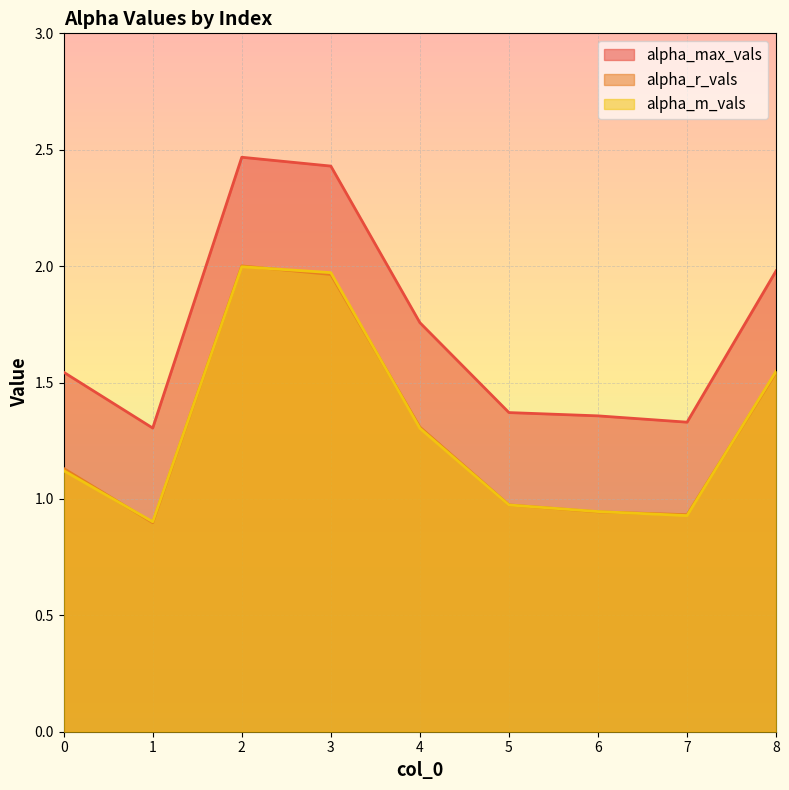

How many data points in alpha_r_vals are above 1?

5